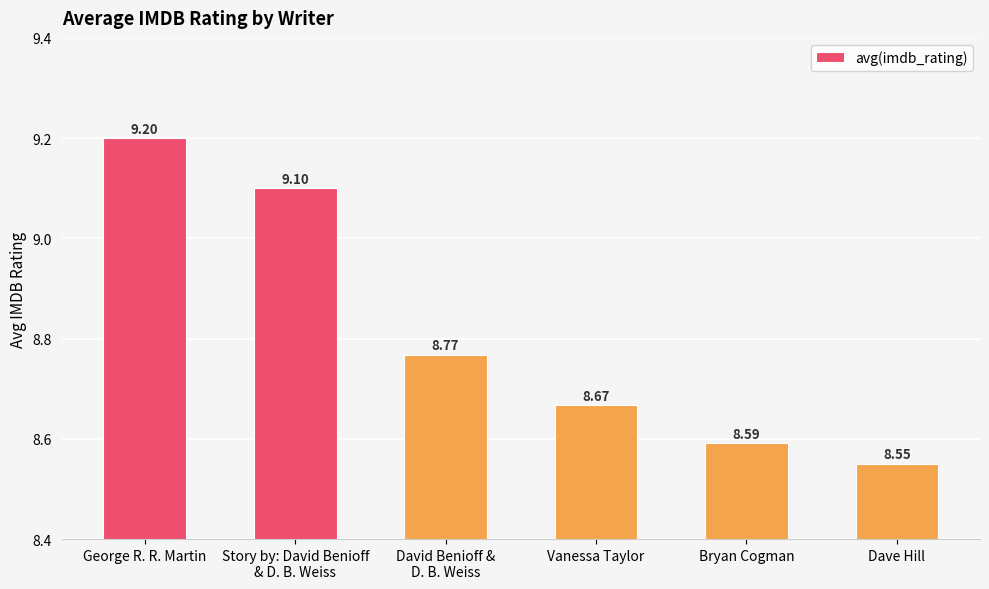

What is the maximum value shown in the chart?

9.2